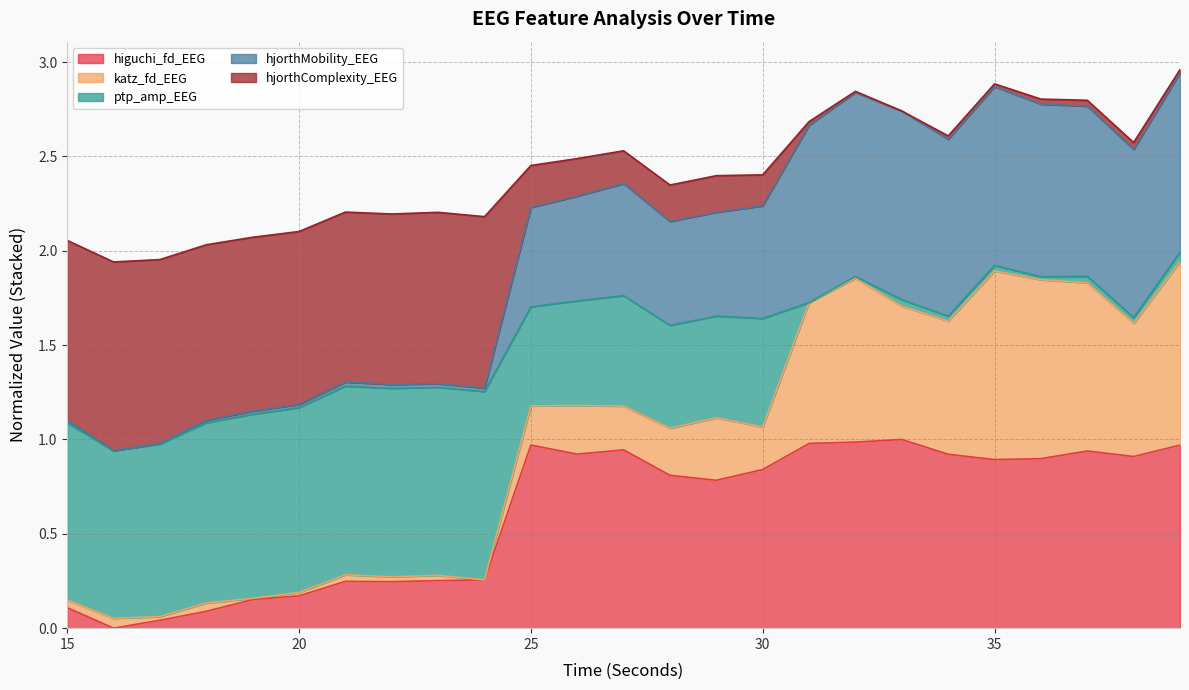

What is the greatest value displayed?

2.9